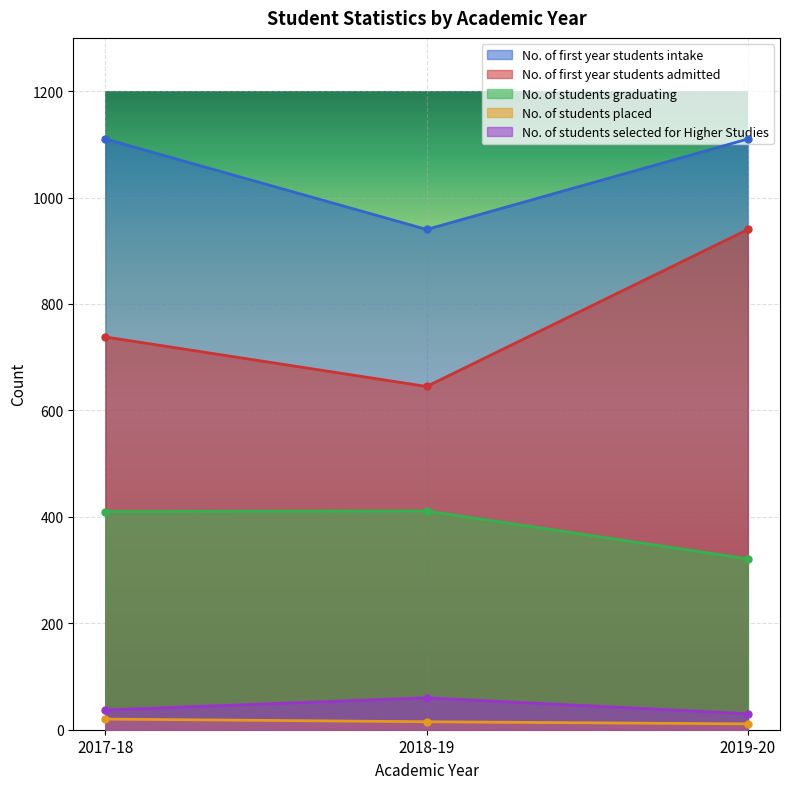

Reading left to right, what are all the values shown in this chart?

No. of first year students intake: 1110	940	1110
No. of first year students admitted: 738	645	940
No. of students graduating: 410	411	321
No. of students placed: 20	15	11
No. of students selected for Higher Studies: 37	60	30